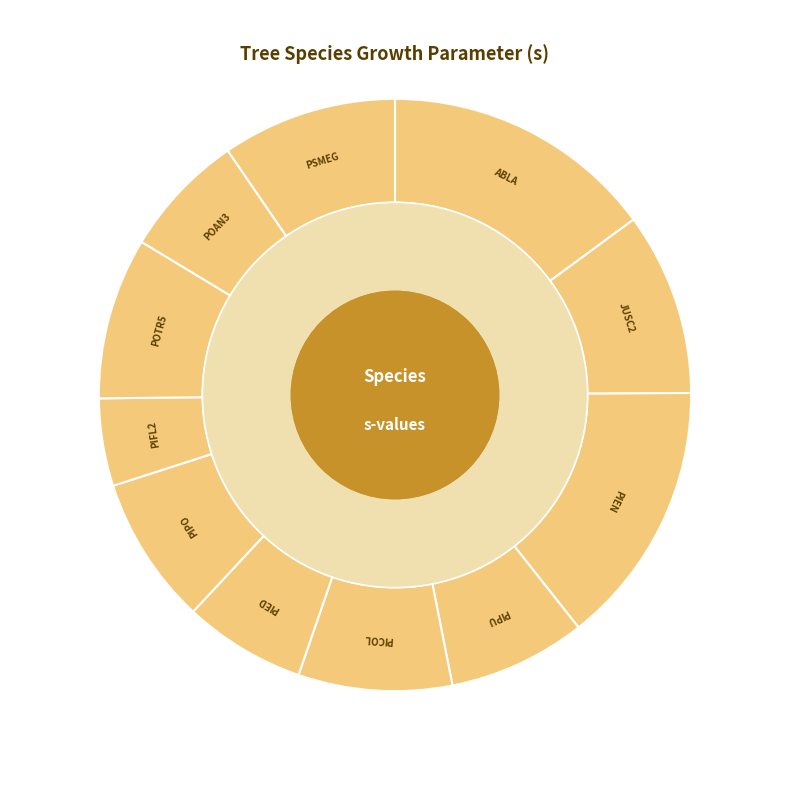

Rank the categories by value from highest to lowest.

ABLA, PIEN, JUSC2, PSMEG, POTR5, PICOL, PIPO, PIPU, POAN3, PIED, PIFL2